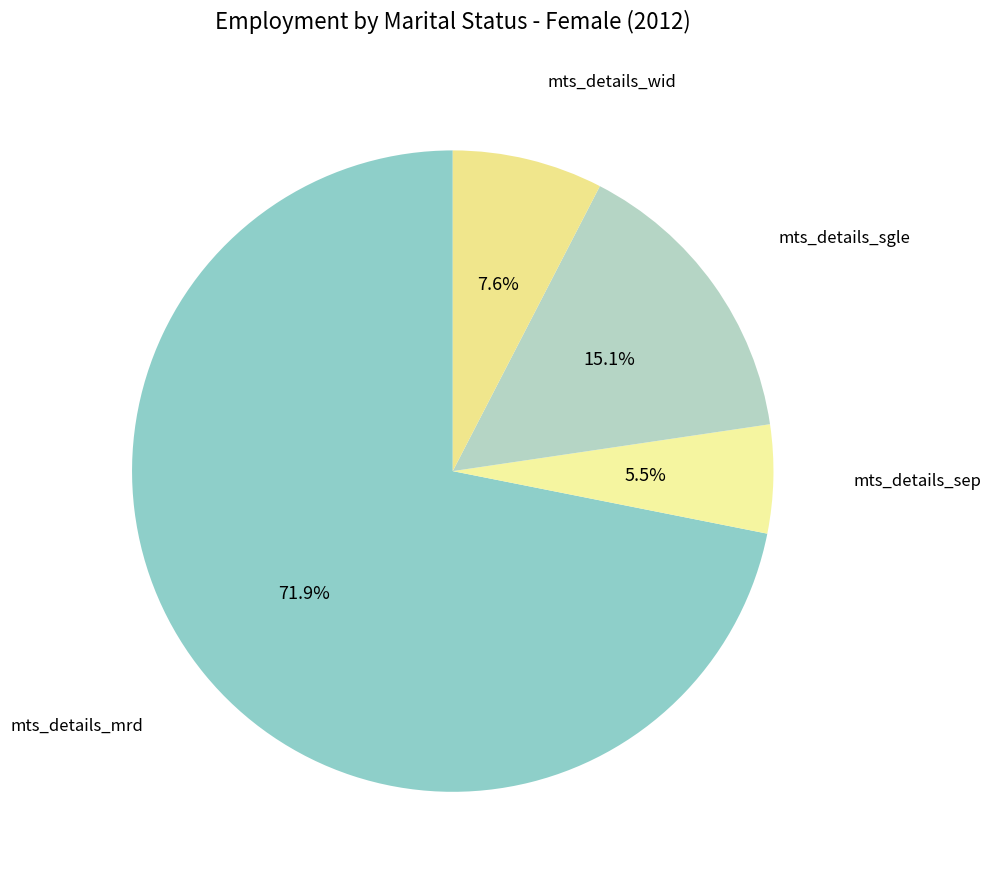

Does any single category account for the majority?

Yes